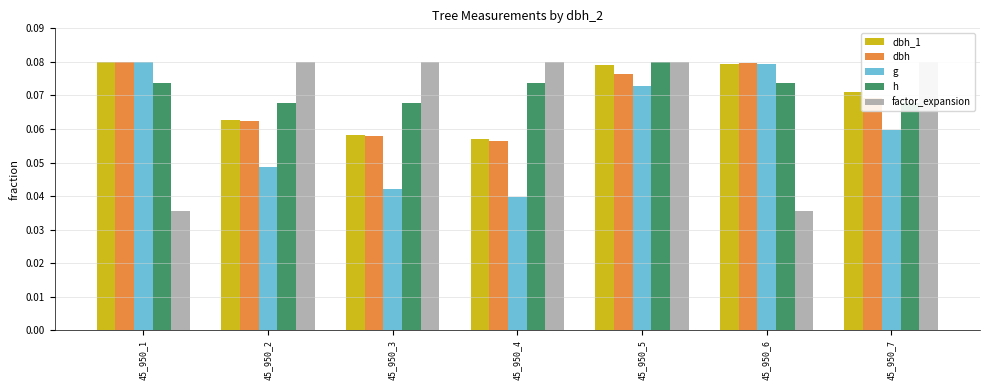

What is the value of the dbh bar at the 5th from the left?

0.1